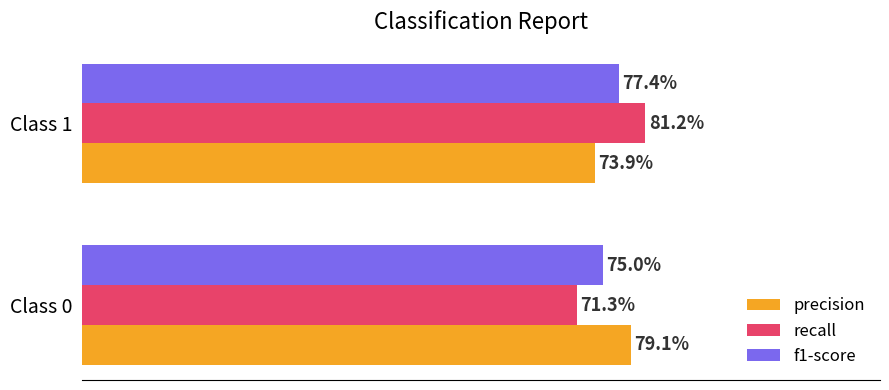

What are all the series names shown in the legend?

precision, recall, f1-score